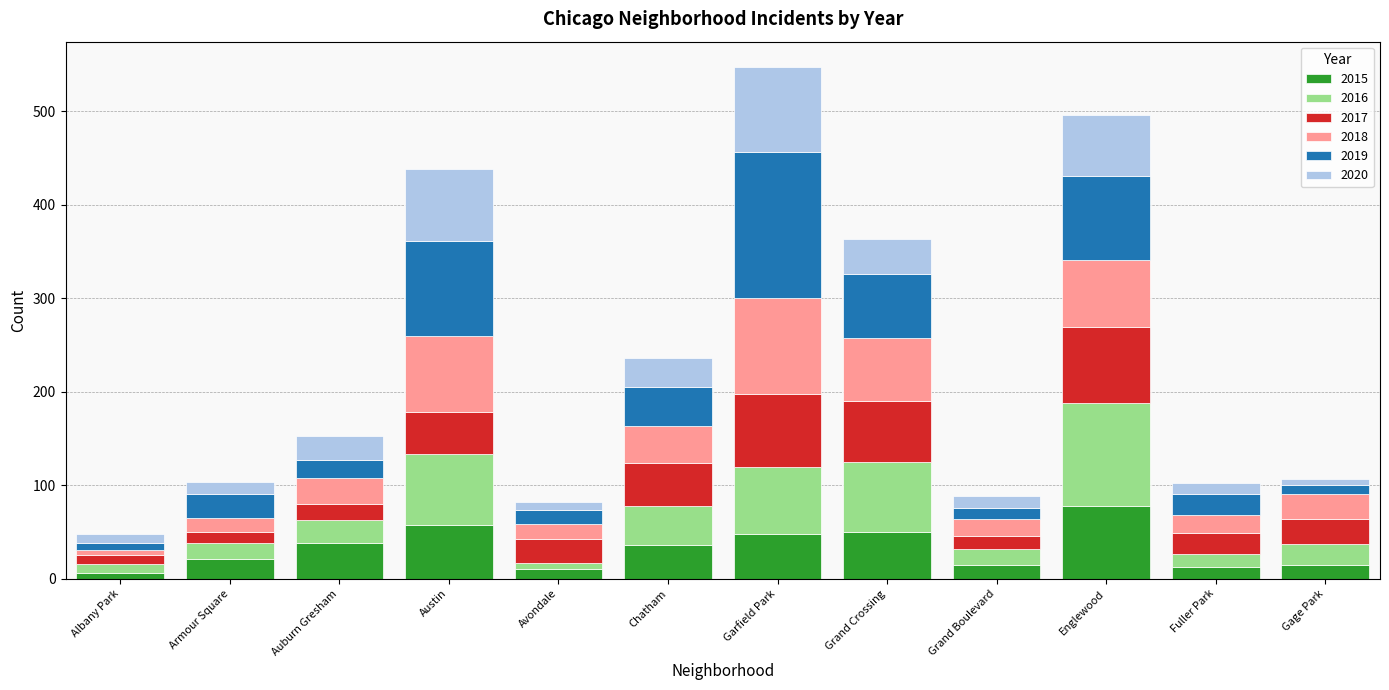

What is the difference between the maximum and minimum values in the 2015 series?

72